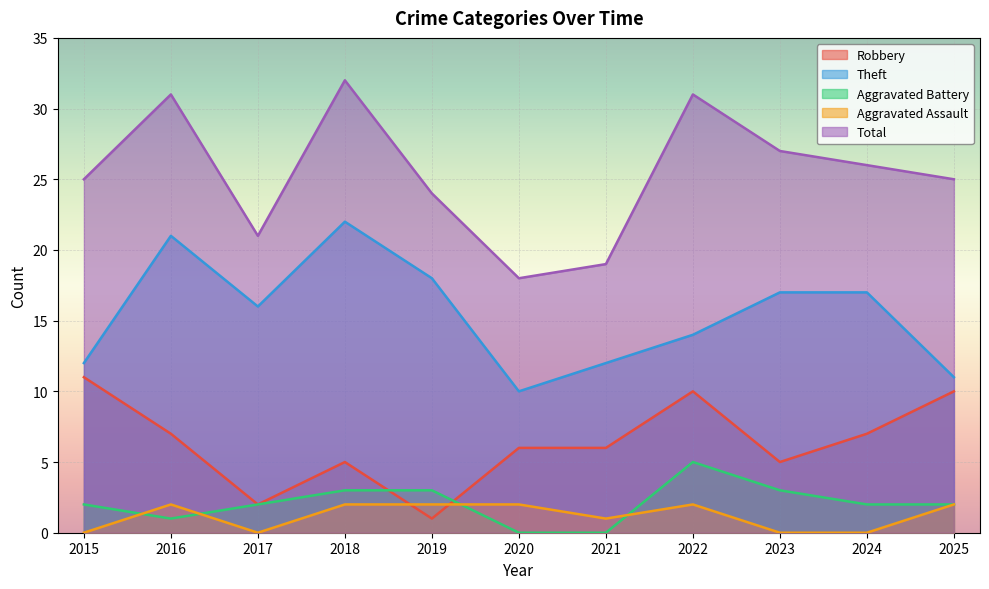

How many distinct data groups are displayed?

5